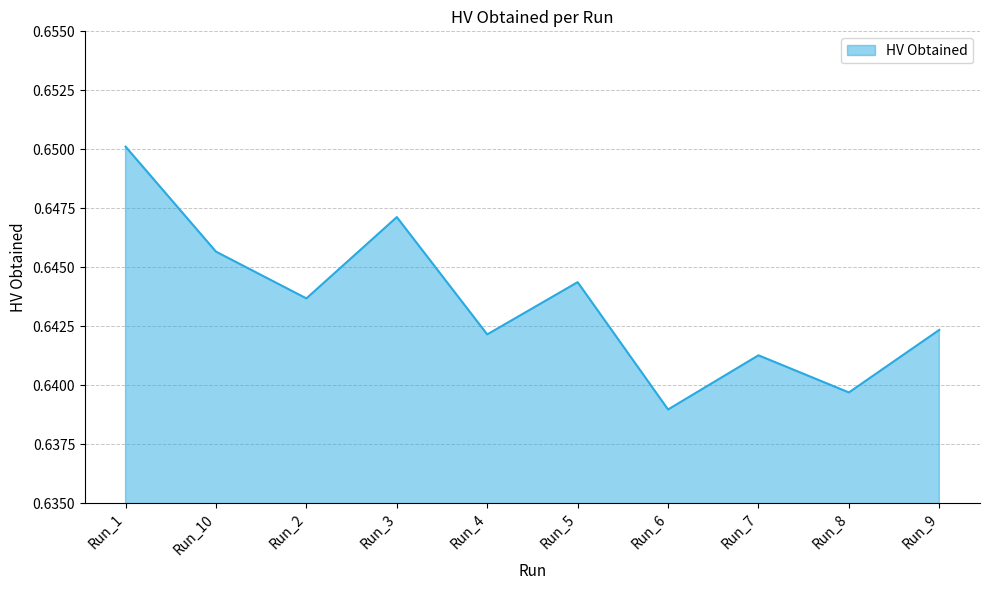

How many interior local peaks (higher than both neighbors) does the data have?

3